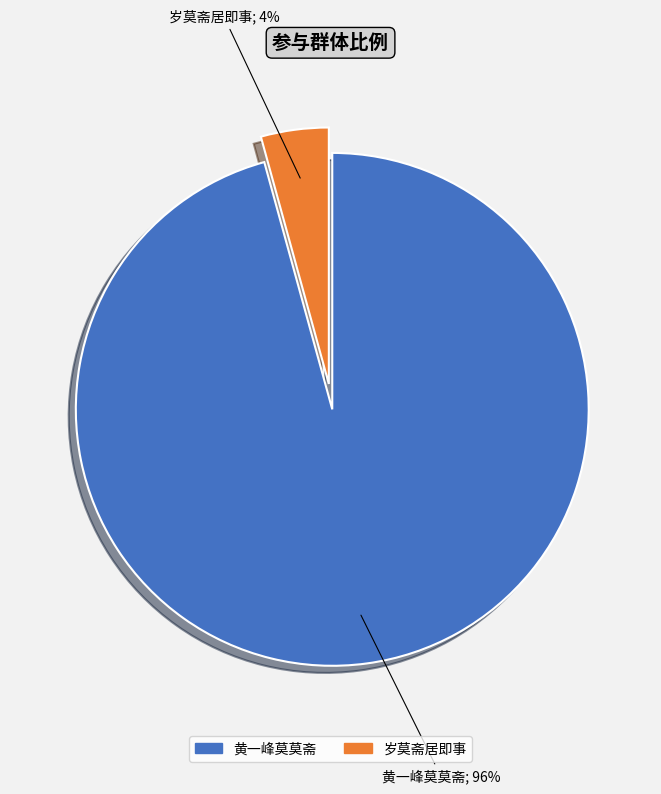

How many segments does this pie chart have?

2